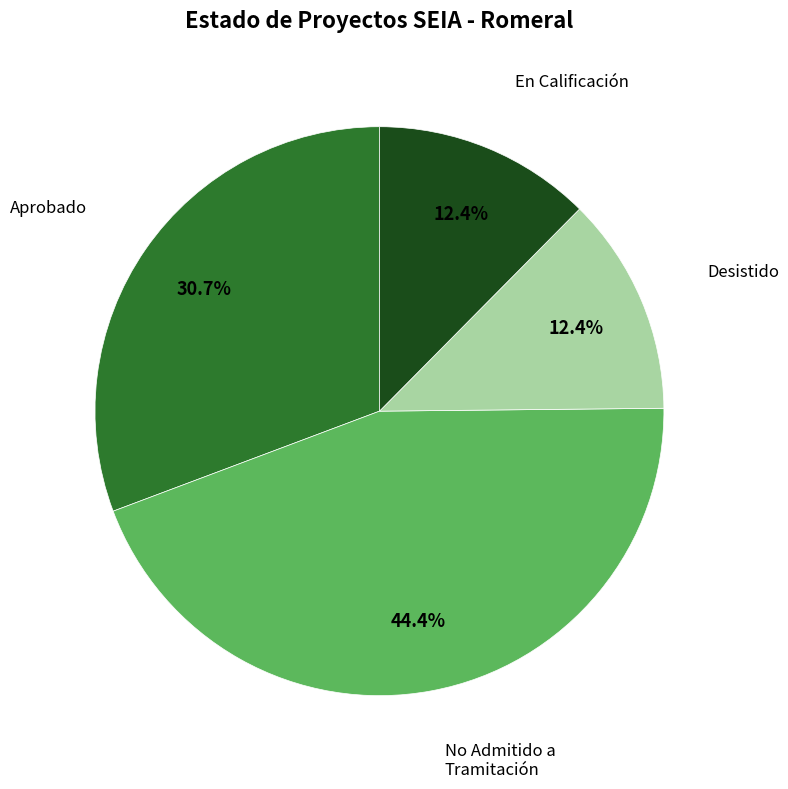

Is it true that No Admitido a Tramitación is 44% of the pie?

True